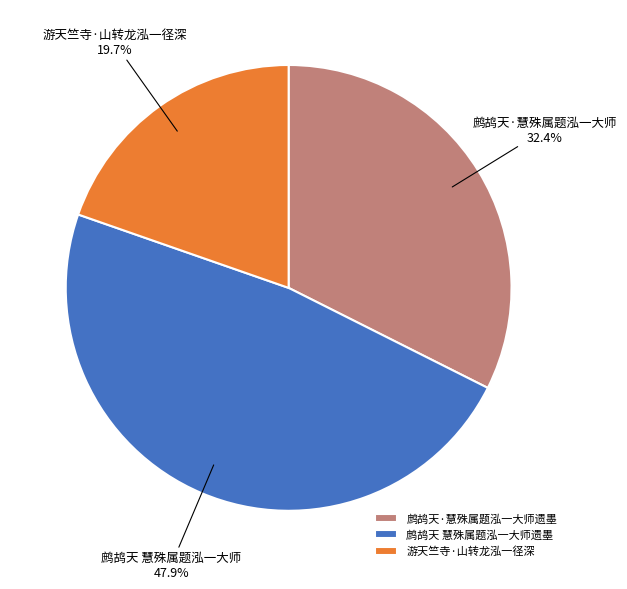

To the nearest percent, what is the difference between the largest and smallest slice percentages?

28%